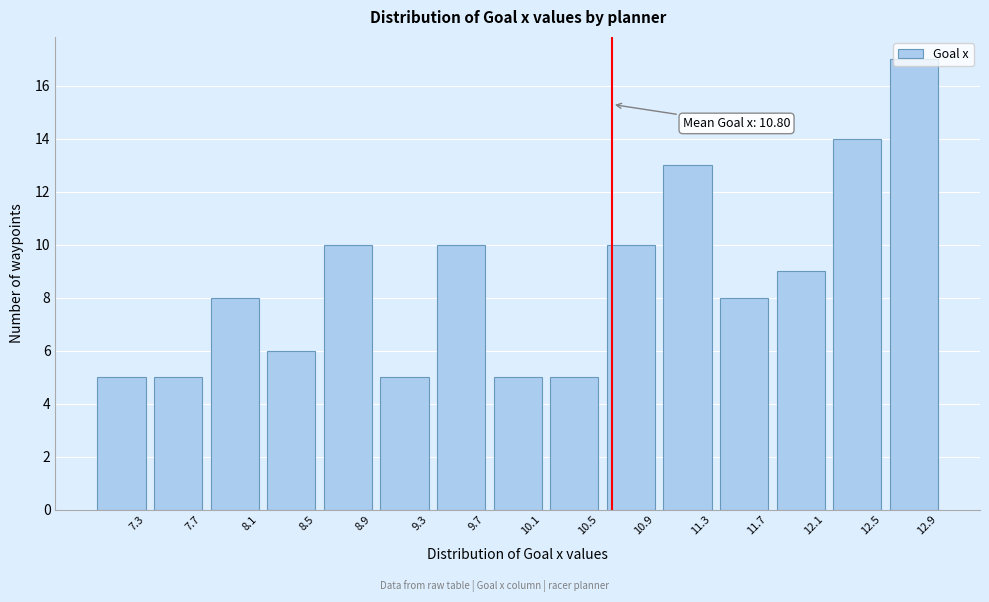

What is the difference between the maximum and minimum values?

12